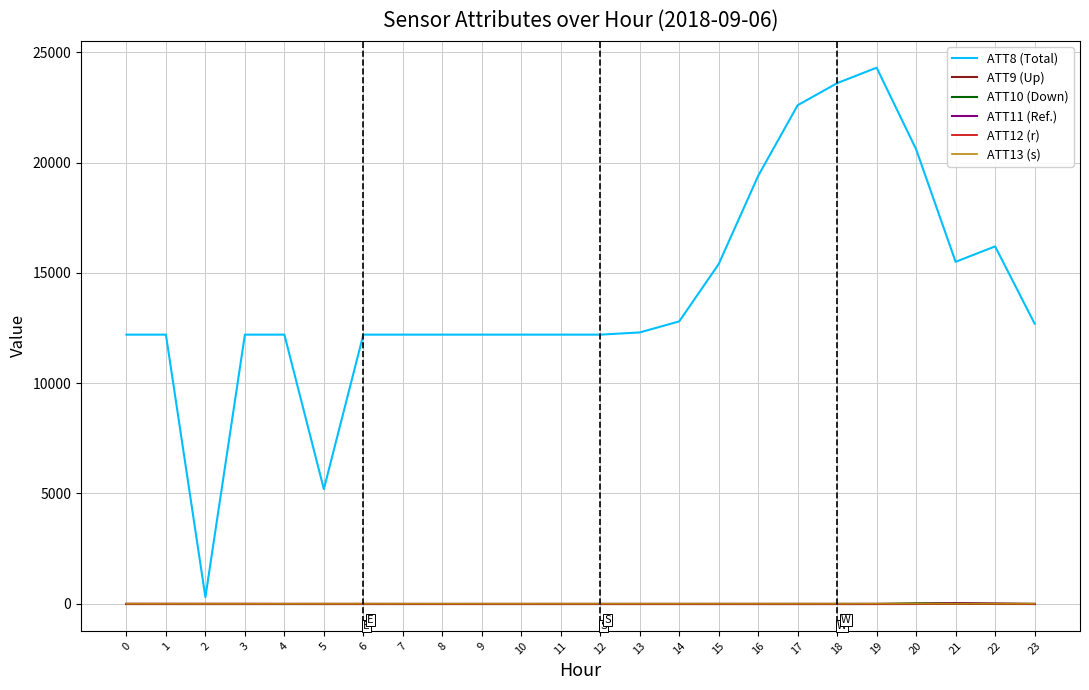

What is the approximate value of ATT10 (Down) at 23?

-10.0